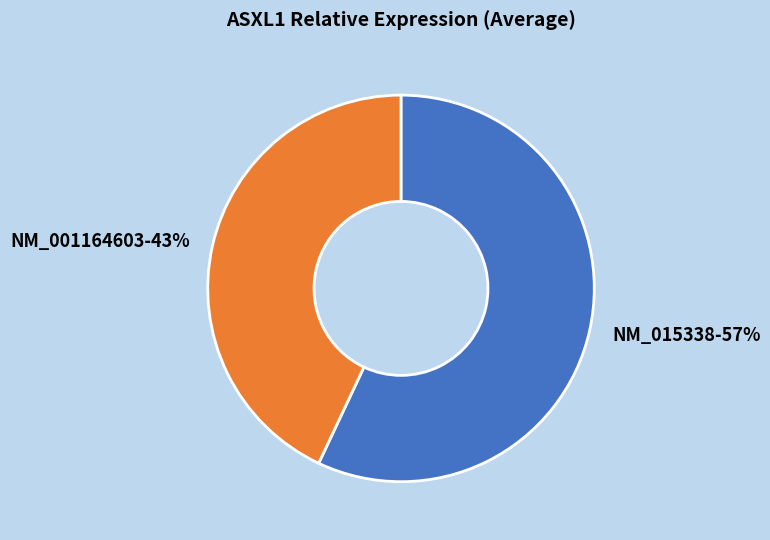

To the nearest percent, what is the combined percentage of NM_015338 and NM_001164603?

100%